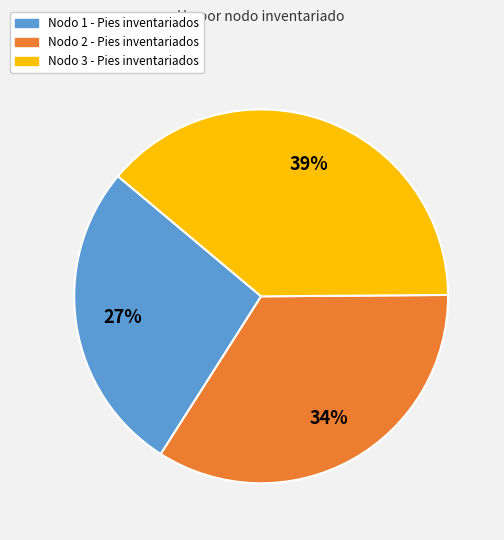

Do Nodo 1 - Pies inventariados and Nodo 2 - Pies inventariados together represent more than half of the pie?

Yes